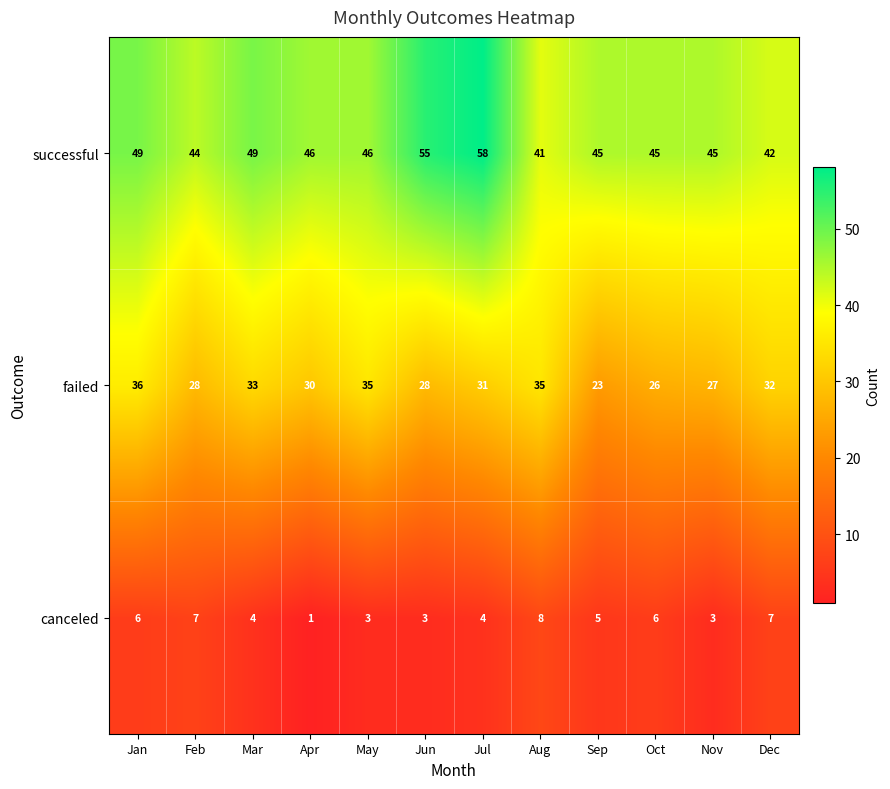

How many data points does each series have?

12